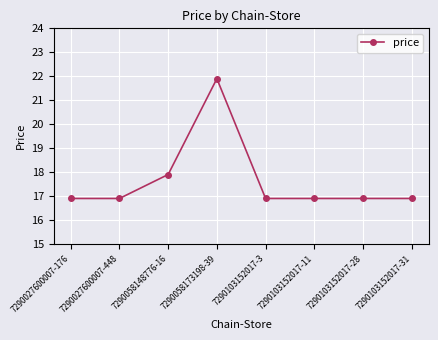

Is this an area chart (filled region under the line)?

No